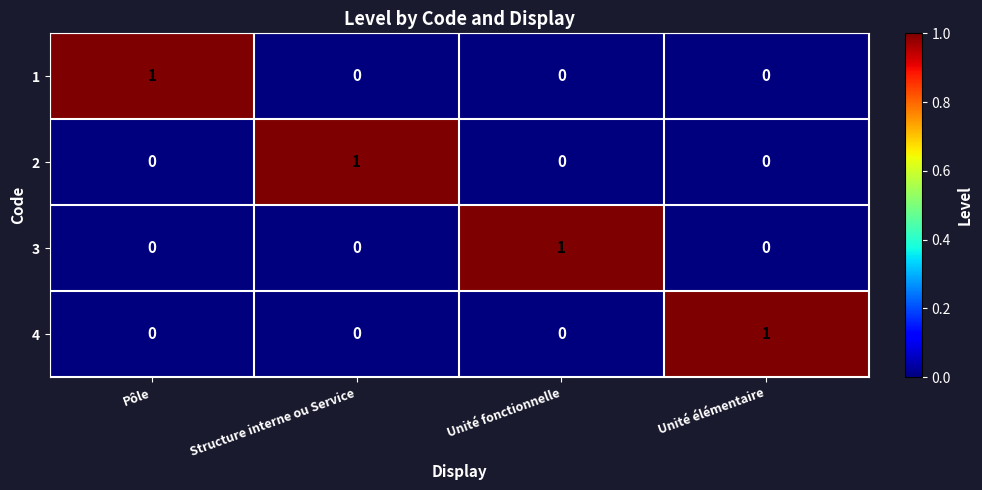

At which label does 2 reach its peak?

Structure interne ou Service